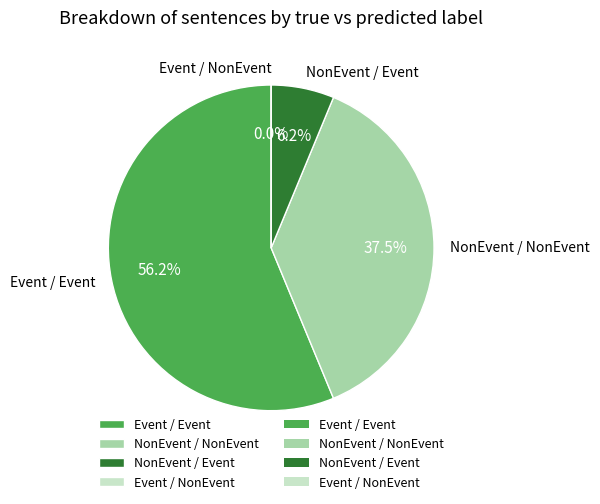

Approximately how many times larger is the value at Event / Event compared to NonEvent / Event?

9.0